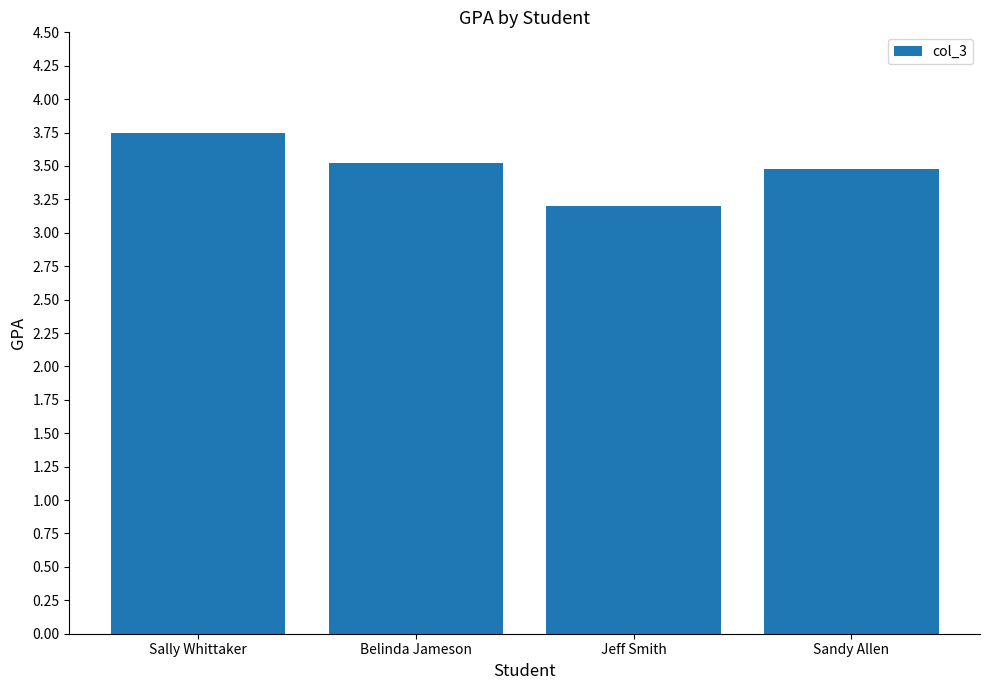

At which category does the chart reach its minimum across all series?

Jeff Smith